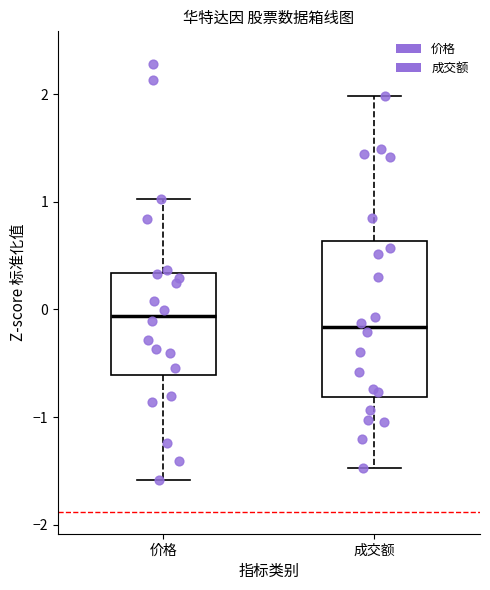

Where does the median line of the box for 成交额 sit on the y-axis? The values are not printed on the chart, so give them approximately, as read against the axis.

-0.2